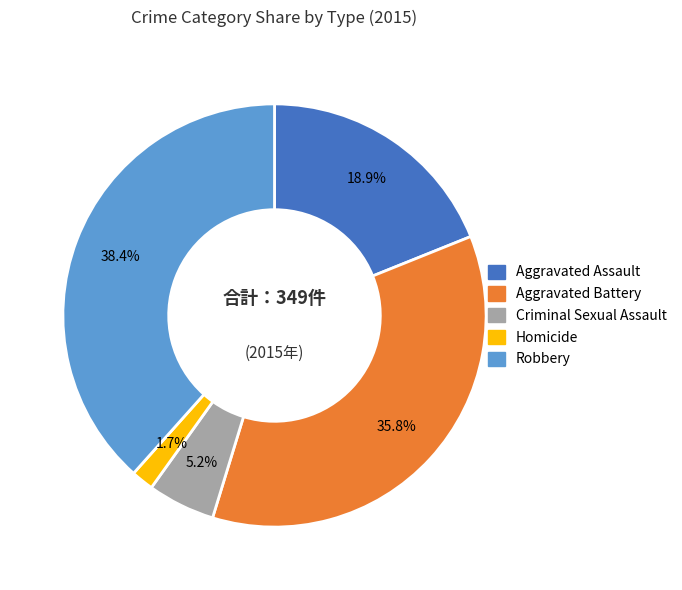

Which has a higher value, Homicide or Aggravated Assault?

Aggravated Assault